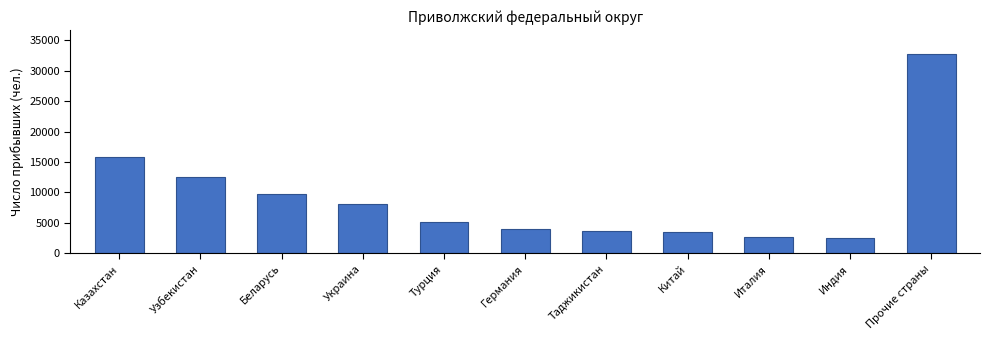

The chart shows a value of 3986 at Германия. True or false?

True